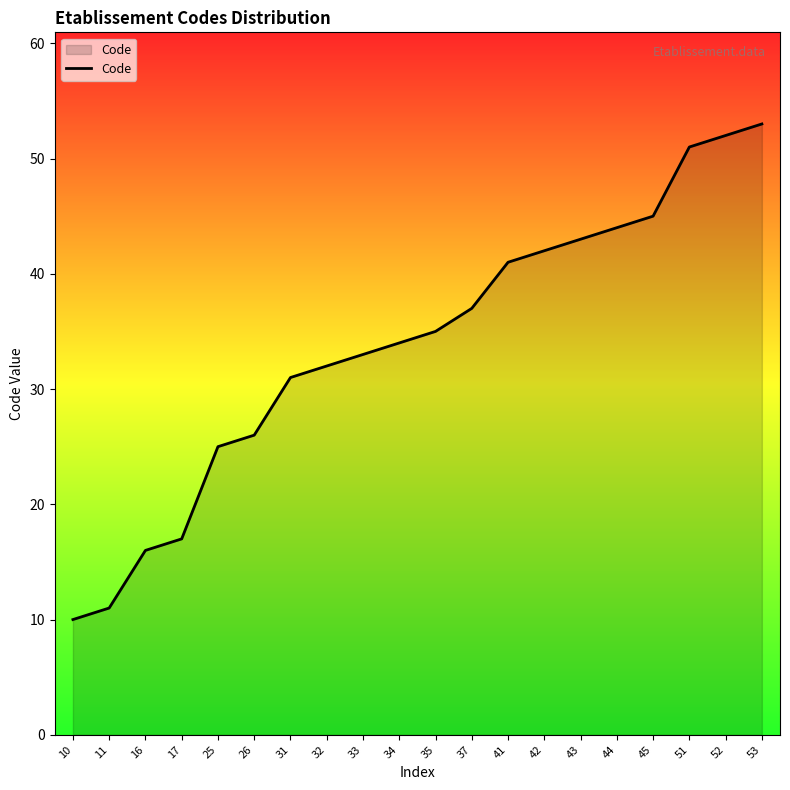

The value at 41 is 41. True or false?

True